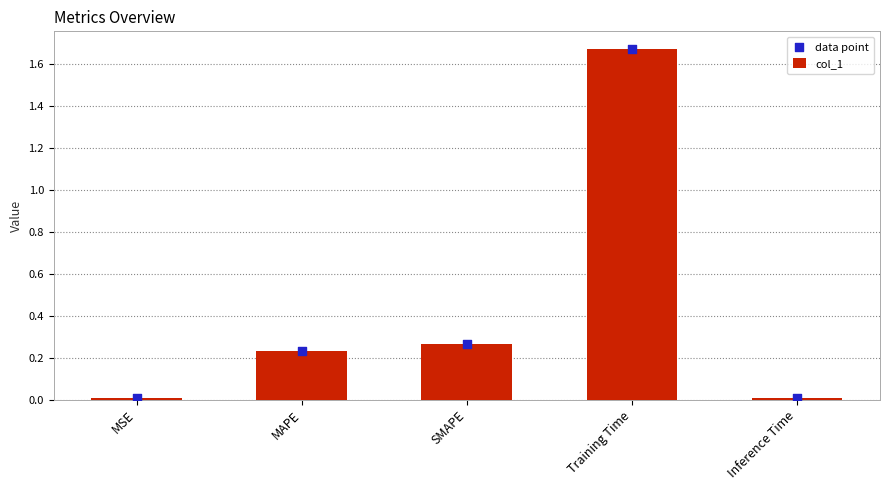

Is the value of col_1 at MAPE greater than the value of data point at Training Time?

No